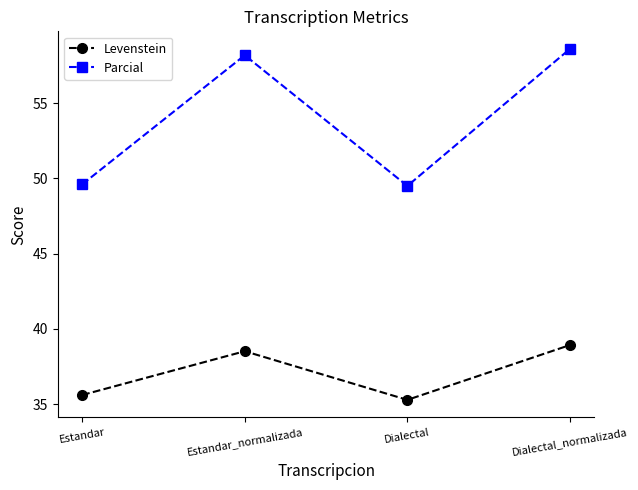

Reading right to left, transcribe all the data shown in this chart.

Levenstein: 38.9	35.3	38.5	35.6
Parcial: 58.6	49.5	58.2	49.6